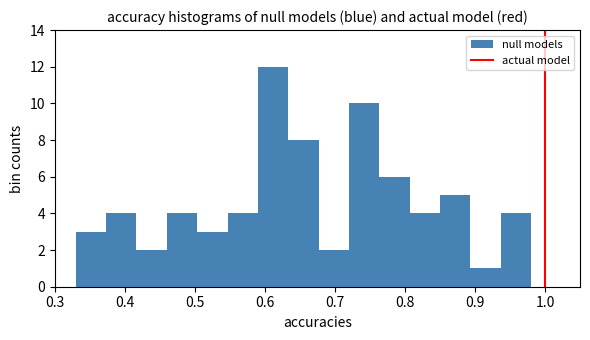

Reading left to right, transcribe this chart: for each bar, give the range it covers on the x-axis and its height. Neither the bar edges nor the heights are printed on the chart, so give them approximately, as read against the axes.

0.33 to 0.37: 3
0.37 to 0.42: 4
0.42 to 0.46: 2
0.46 to 0.50: 4
0.50 to 0.55: 3
0.55 to 0.59: 4
0.59 to 0.63: 12
0.63 to 0.68: 8
0.68 to 0.72: 2
0.72 to 0.76: 10
0.76 to 0.81: 6
0.81 to 0.85: 4
0.85 to 0.89: 5
0.89 to 0.94: 1
0.94 to 0.98: 4